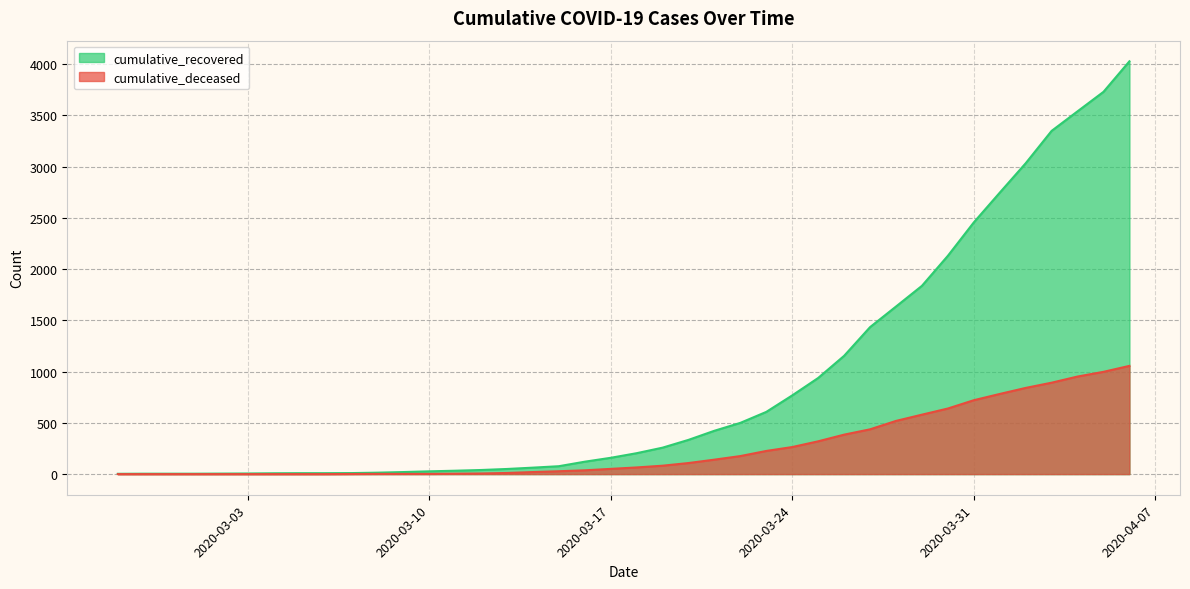

Between 2020-03-21 and 2020-03-25, which is larger?

2020-03-25